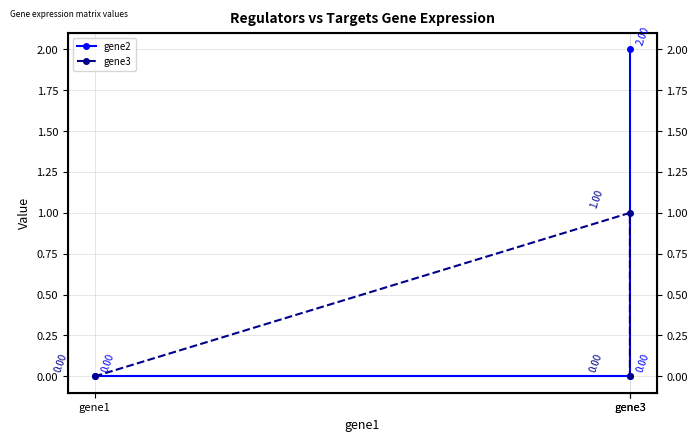

True or false: gene3 has a value of 1.0 at gene3.

True